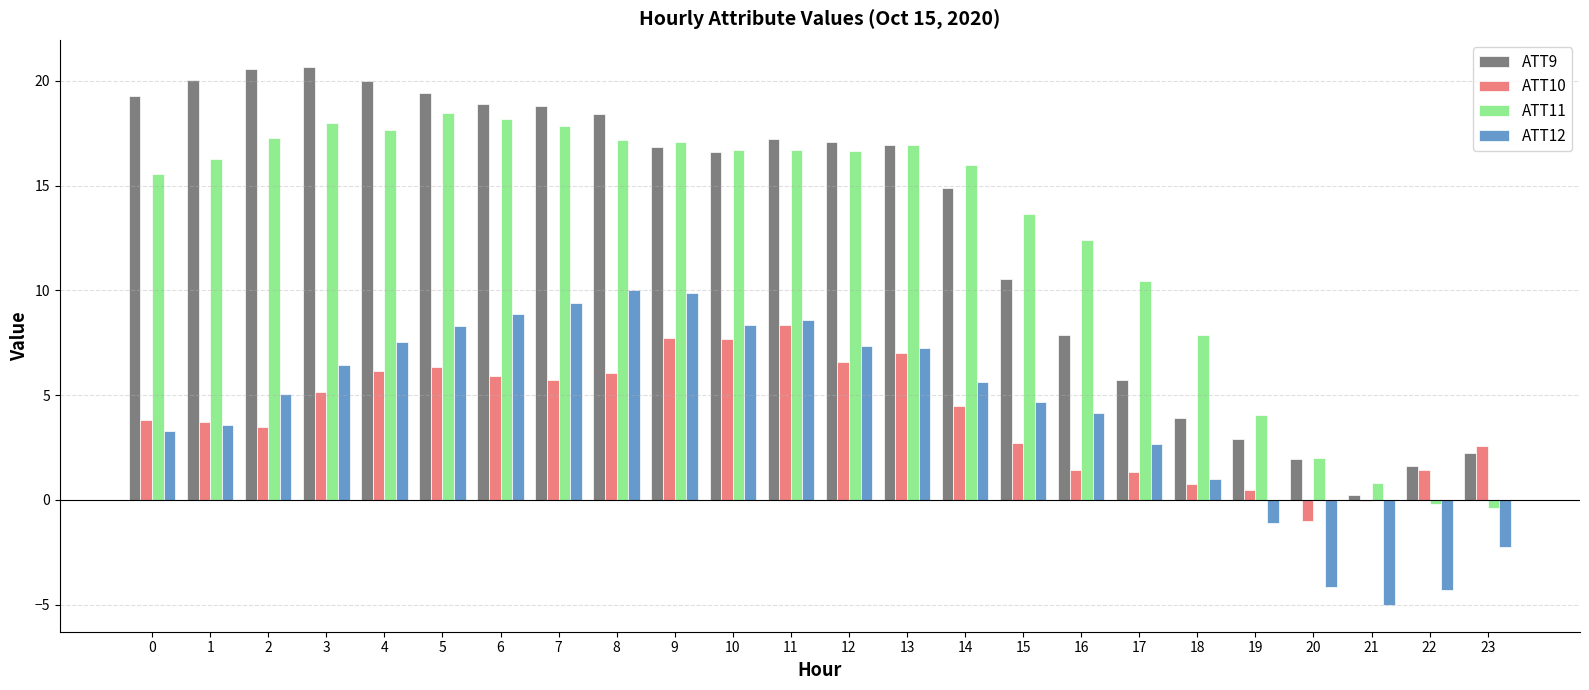

What is the highest value of the ATT12 series?

10.0